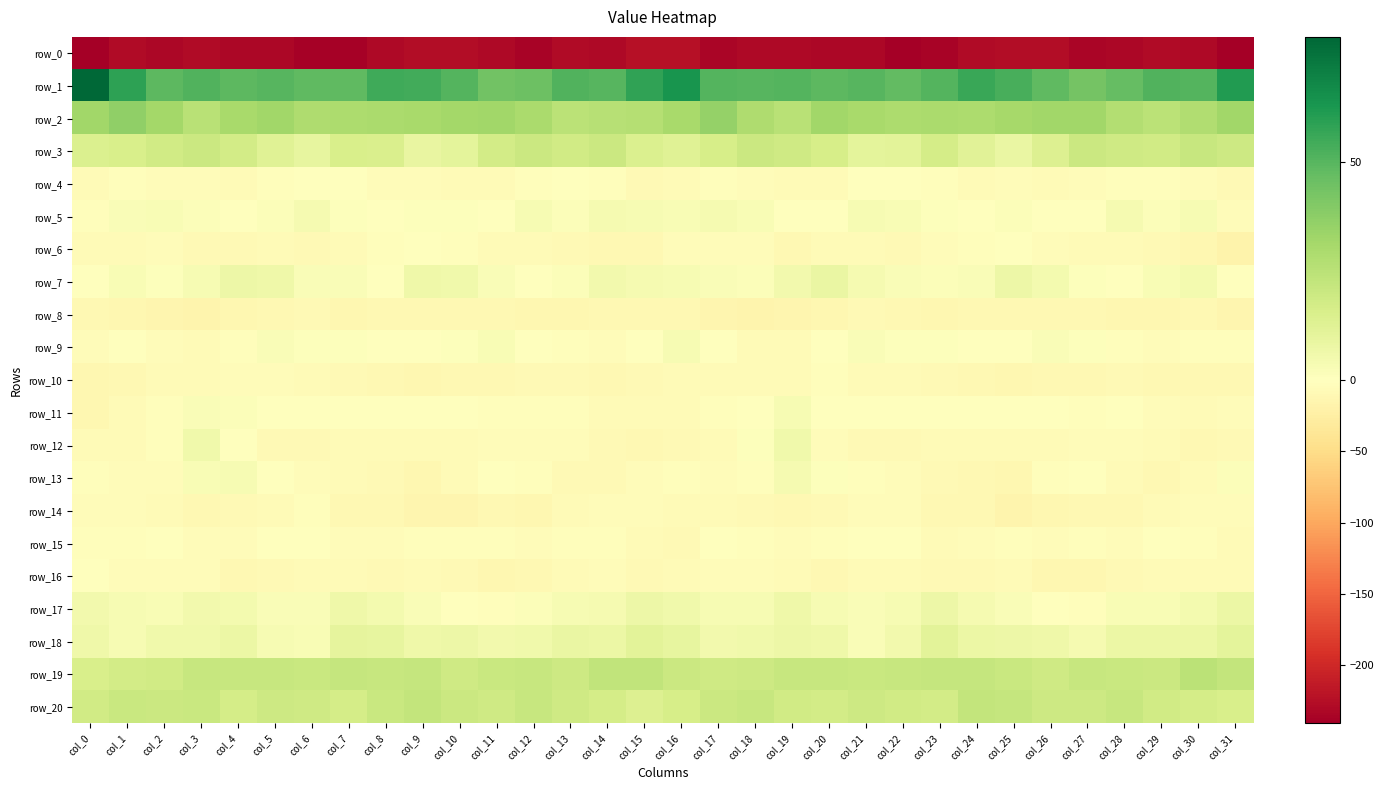

Between col_2 and col_26, which is larger?

col_26